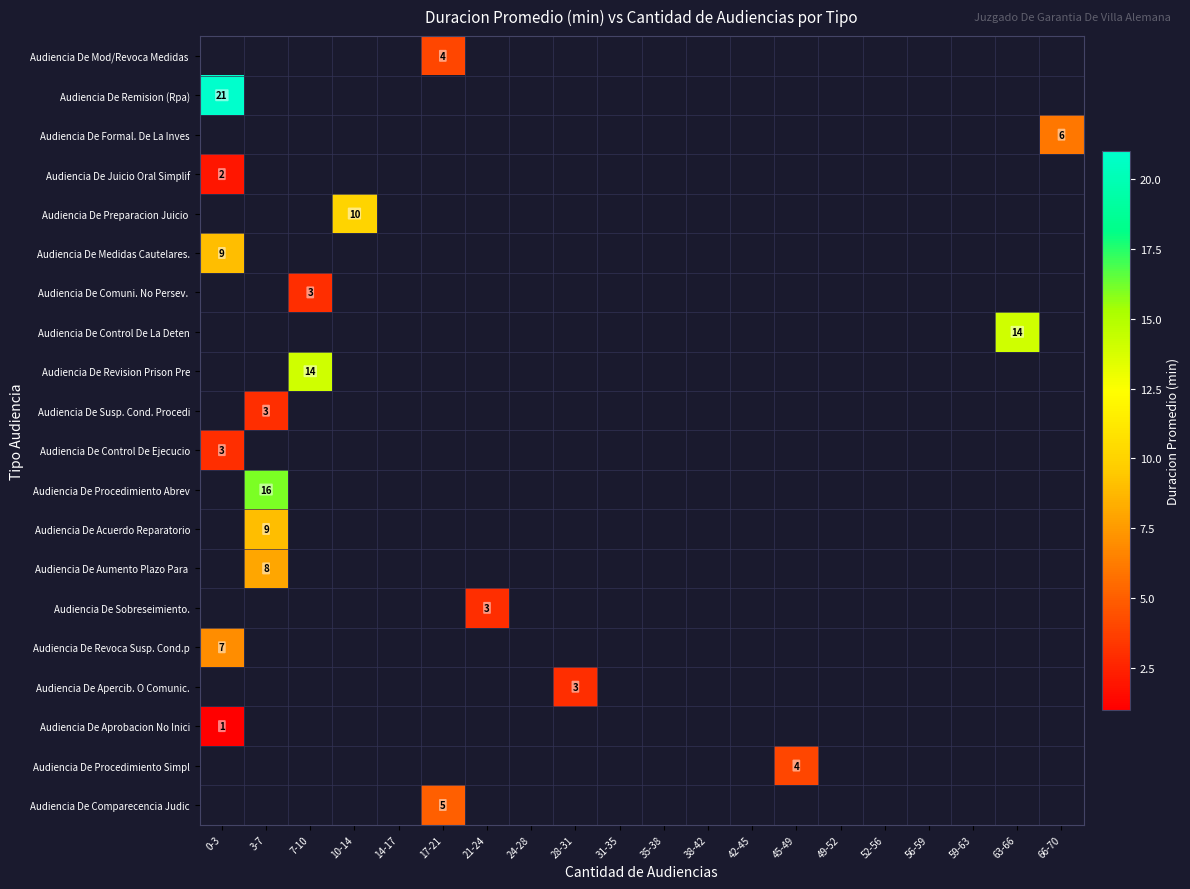

The Audiencia De Juicio Oral Simplif series shows 2 at 0-3. True or false?

True